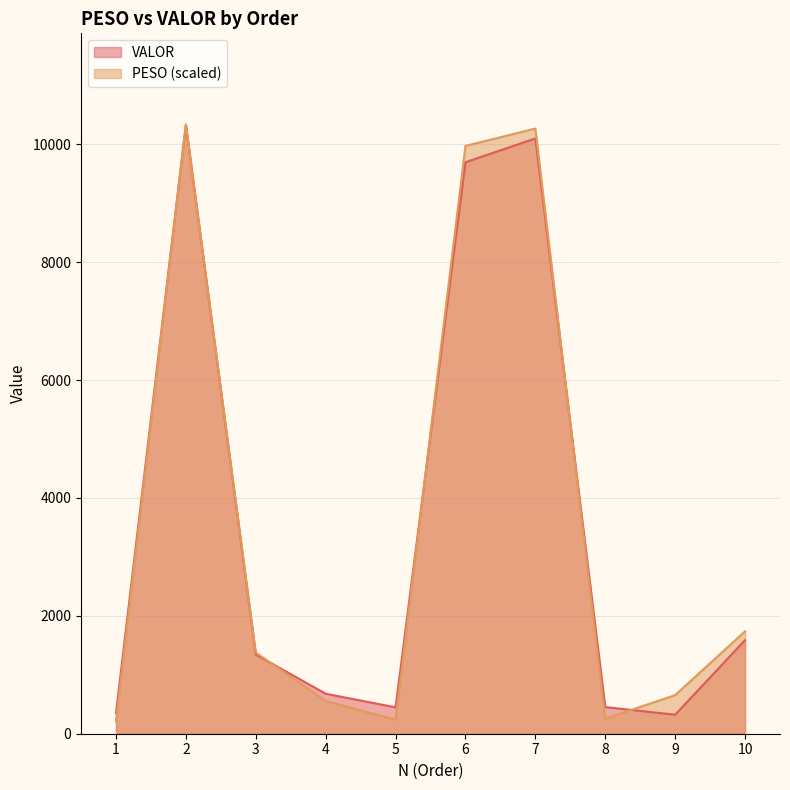

What is the spread (max minus min) of values at 5?

210.0